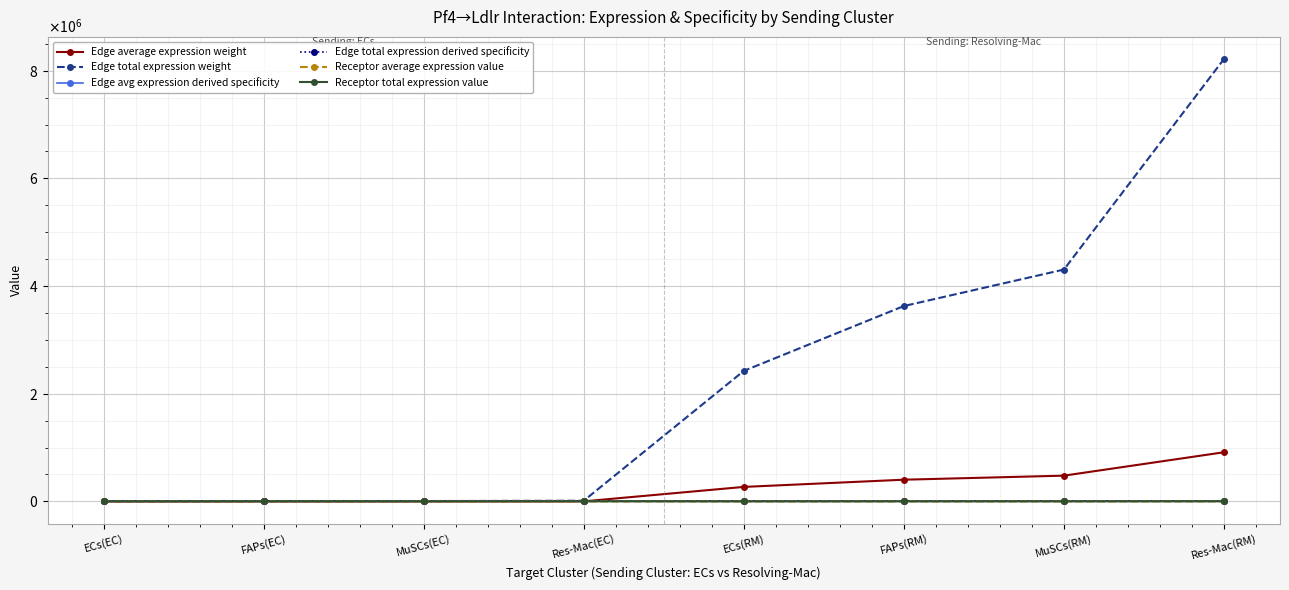

Which category has the lowest value in the Receptor total expression value series?

ECs(EC)